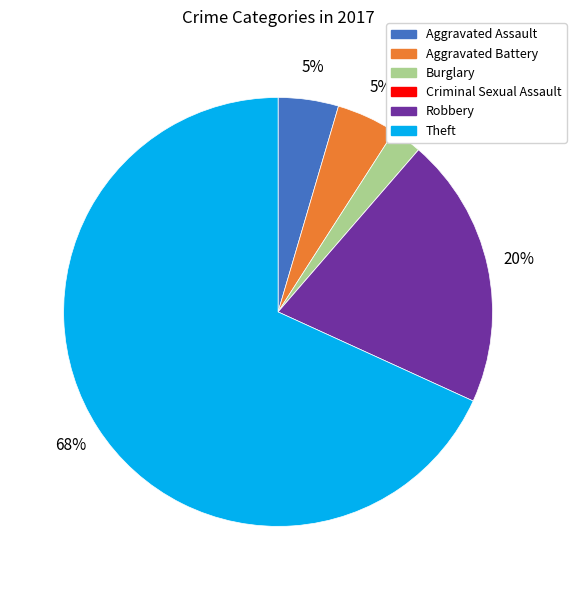

Which category has the biggest portion of the pie?

Theft